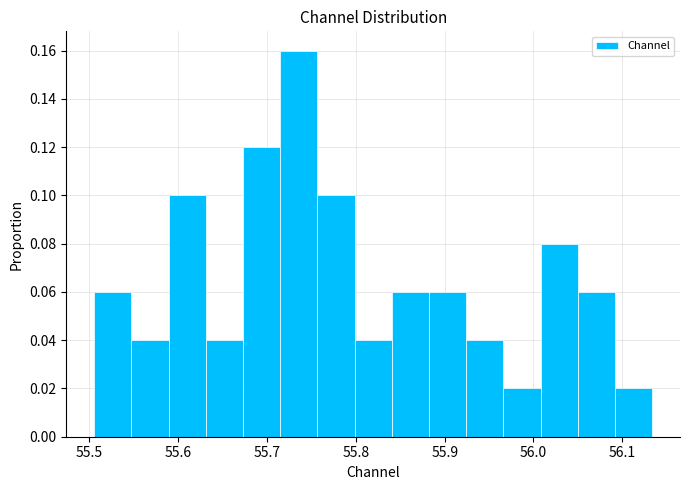

What is the height of the bar covering 56.05 to 56.09 on the x-axis? Neither the bar edges nor the heights are printed on the chart, so give them approximately, as read against the axes.

0.06